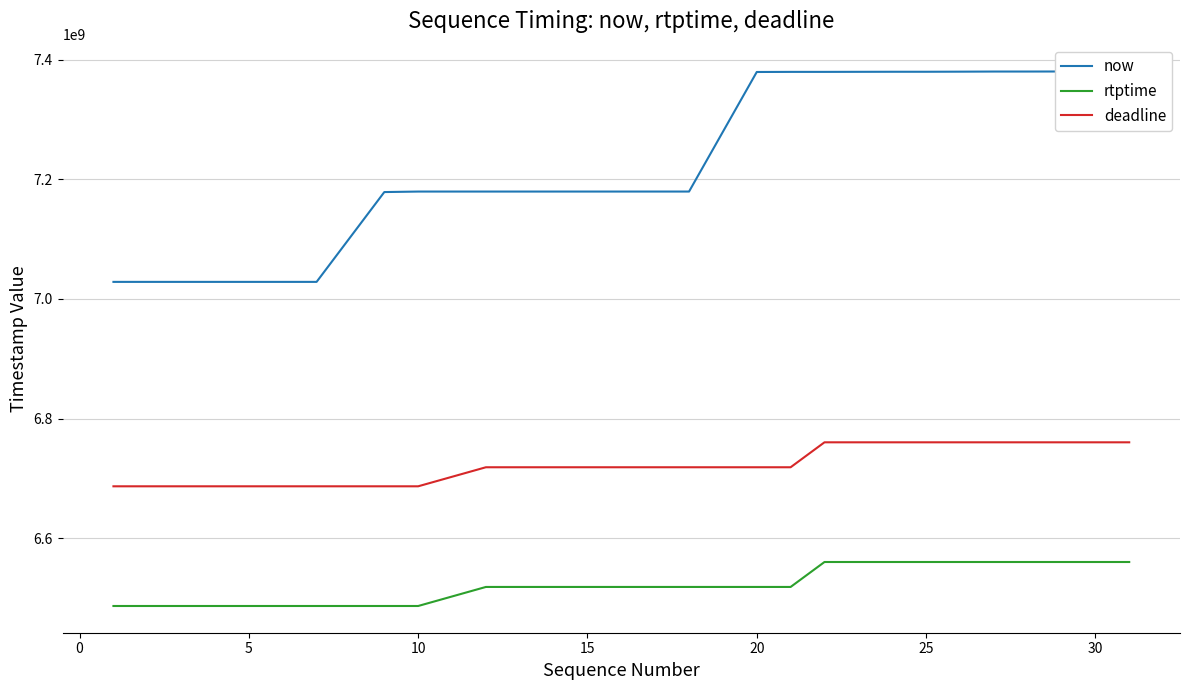

What is the highest value of the rtptime series?

6560500000